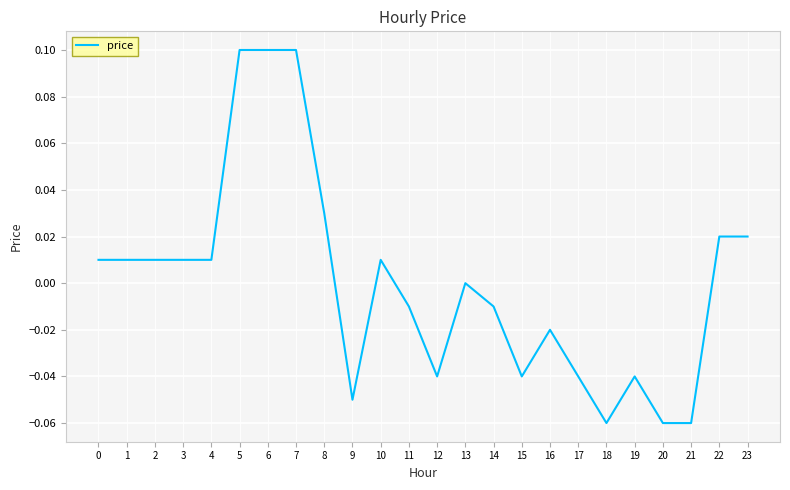

Is it true that the value at 17 is -0.1?

False